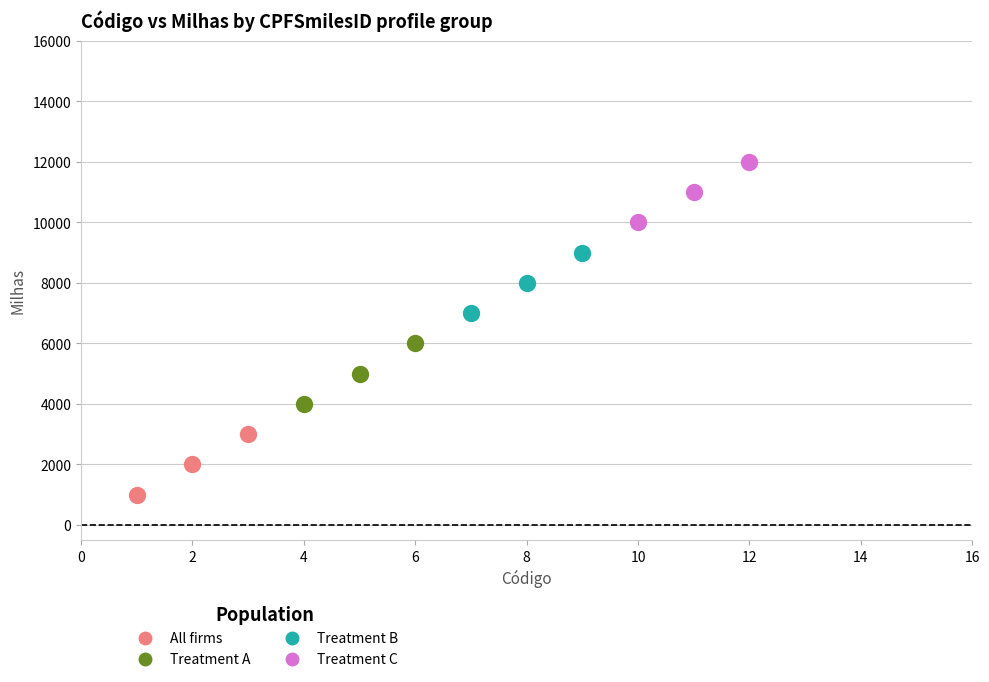

Which series contains the lowest Y value?

All firms